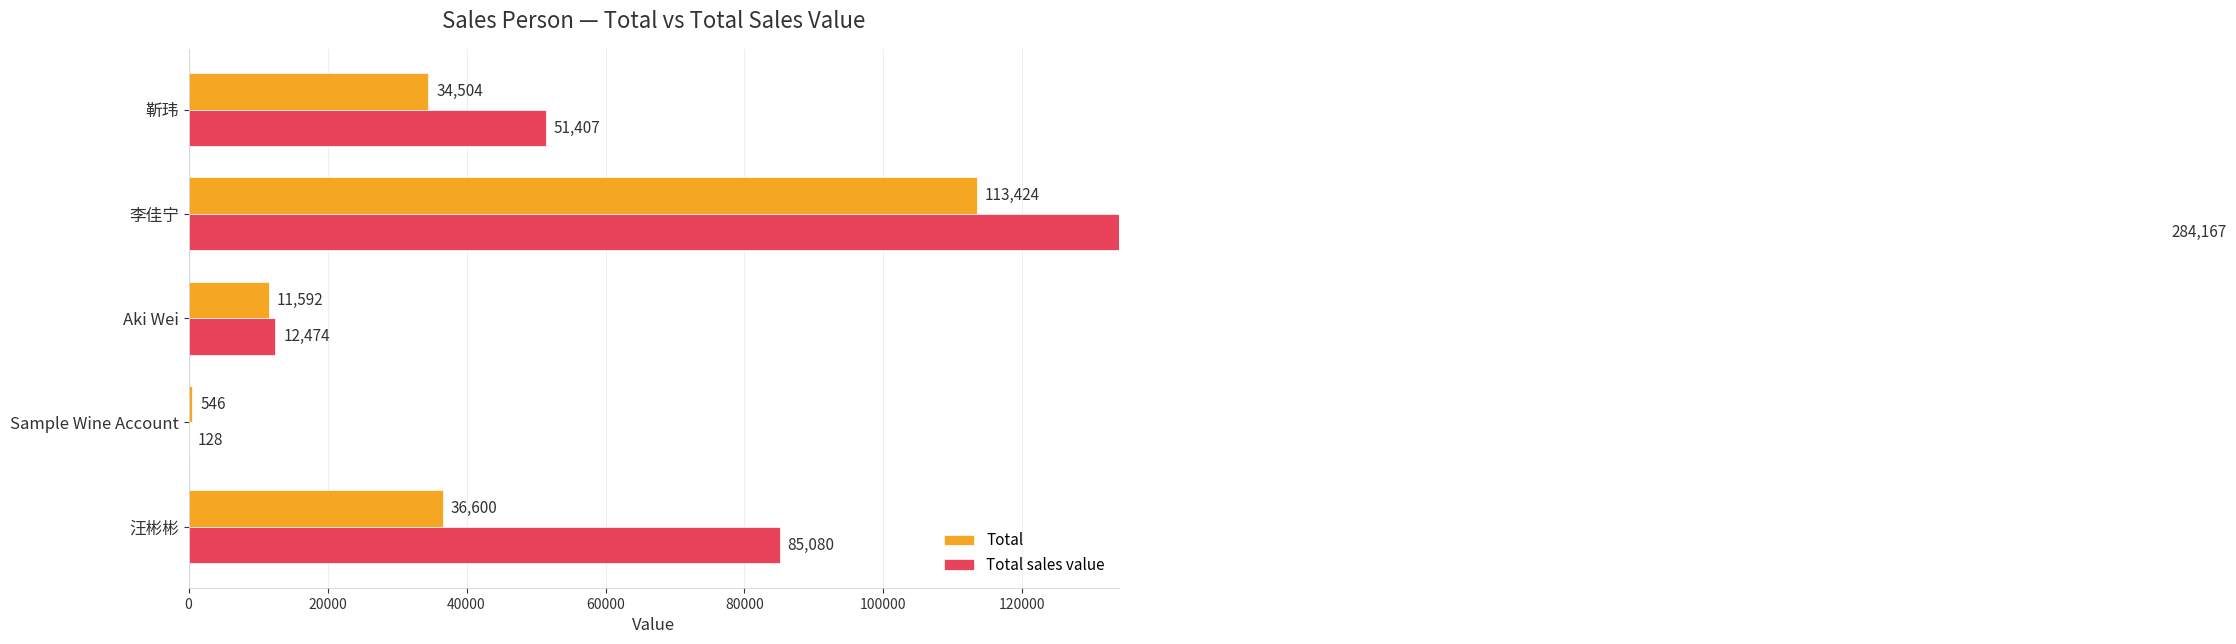

What are all the series names shown in the legend?

Total, Total sales value